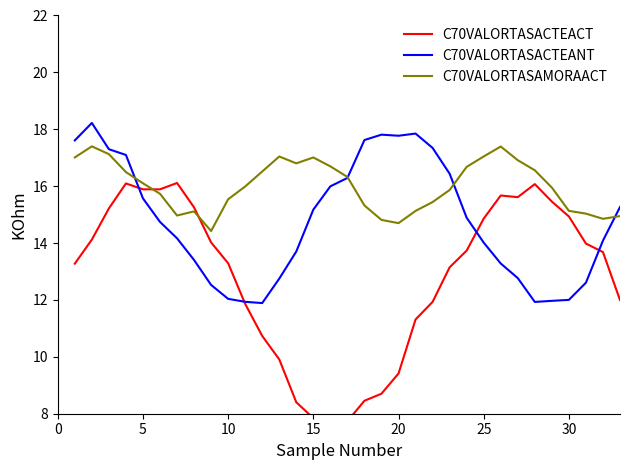

The value of C70VALORTASAMORAACT at 5 is 8.9. True or false?

False